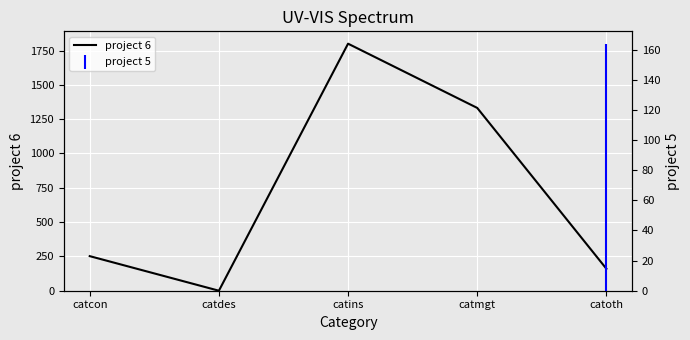

Which has a higher value, catins or catdes?

catins